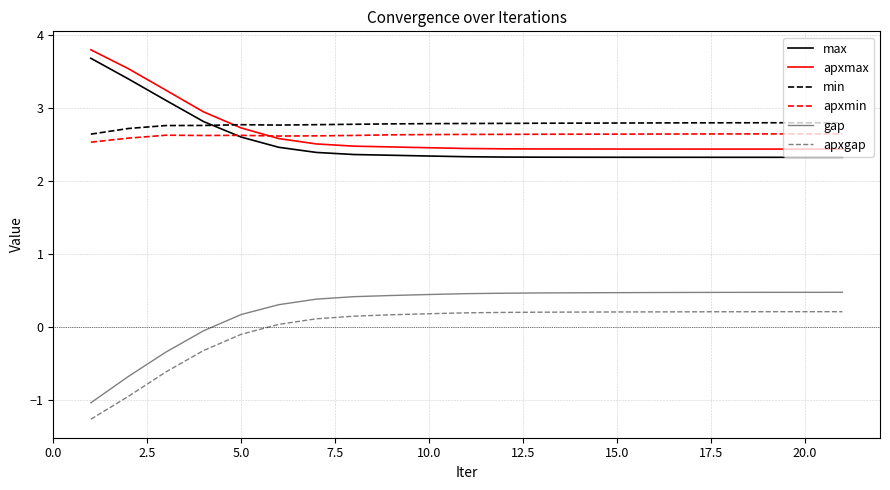

True or false: apxgap and max intersect in this chart.

False